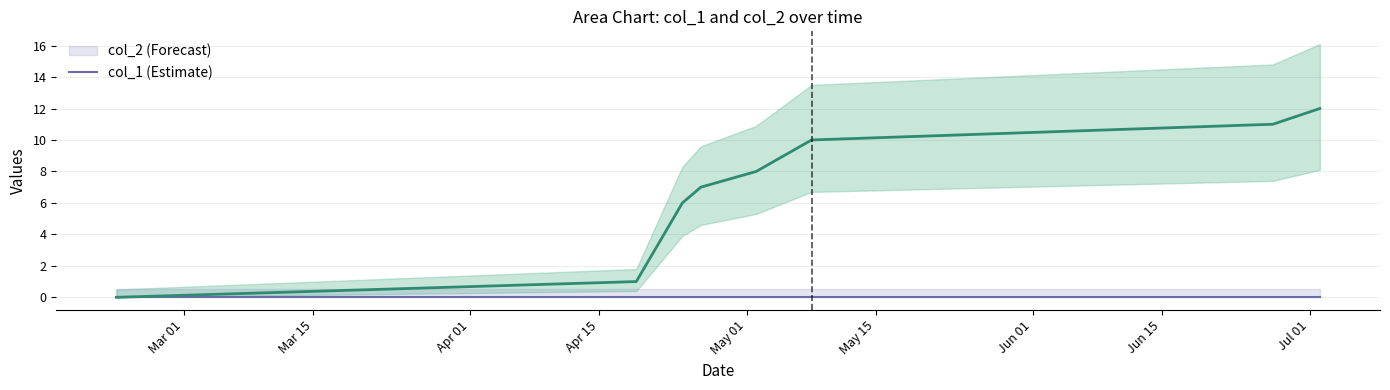

How many lines are shown in the chart?

1